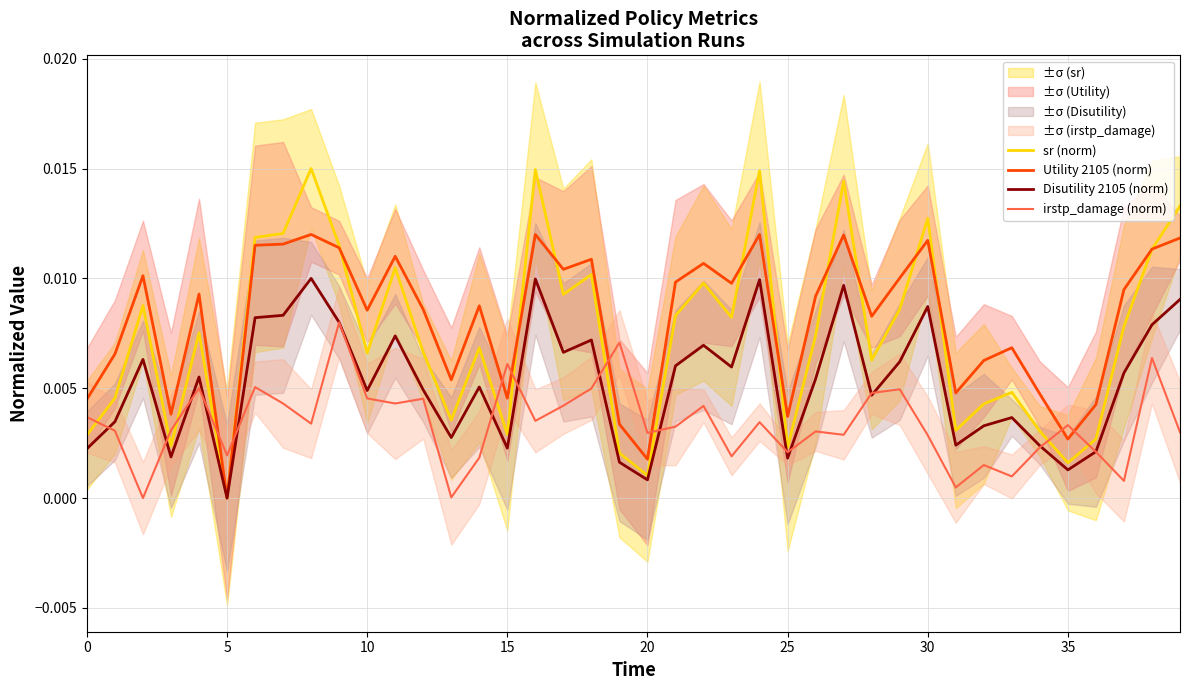

Is the value of Disutility 2105 (norm) at 12 greater than the value of irstp_damage (norm) at 14?

Yes